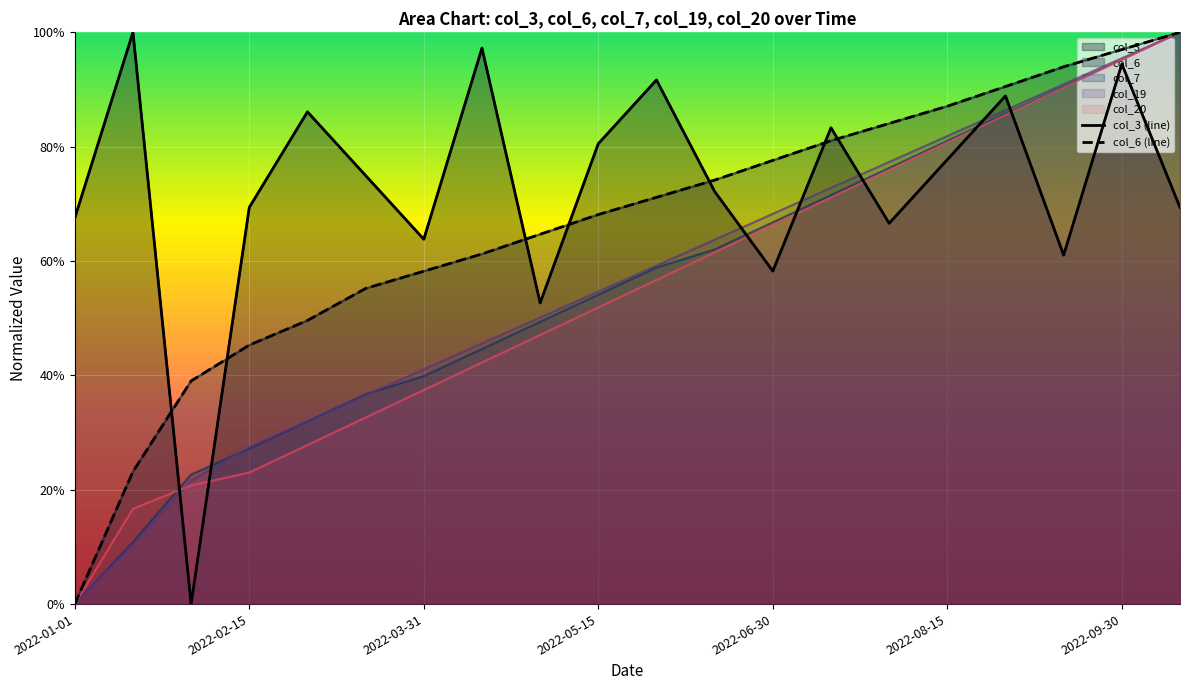

Is it true that col_7 equals 0.0 at 2022-01-01?

True